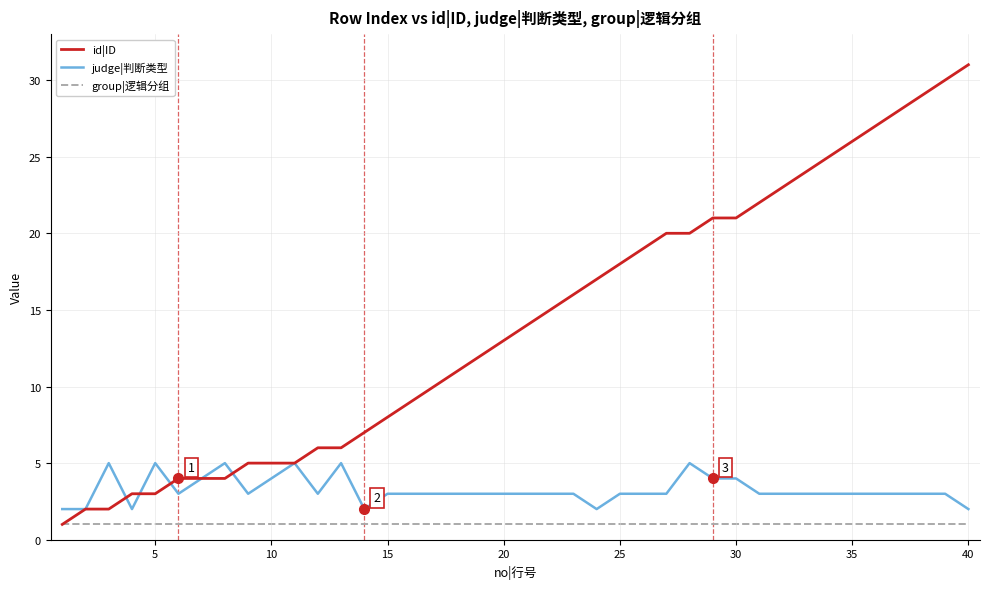

True or false: judge|判断类型 and group|逻辑分组 cross at least once.

False